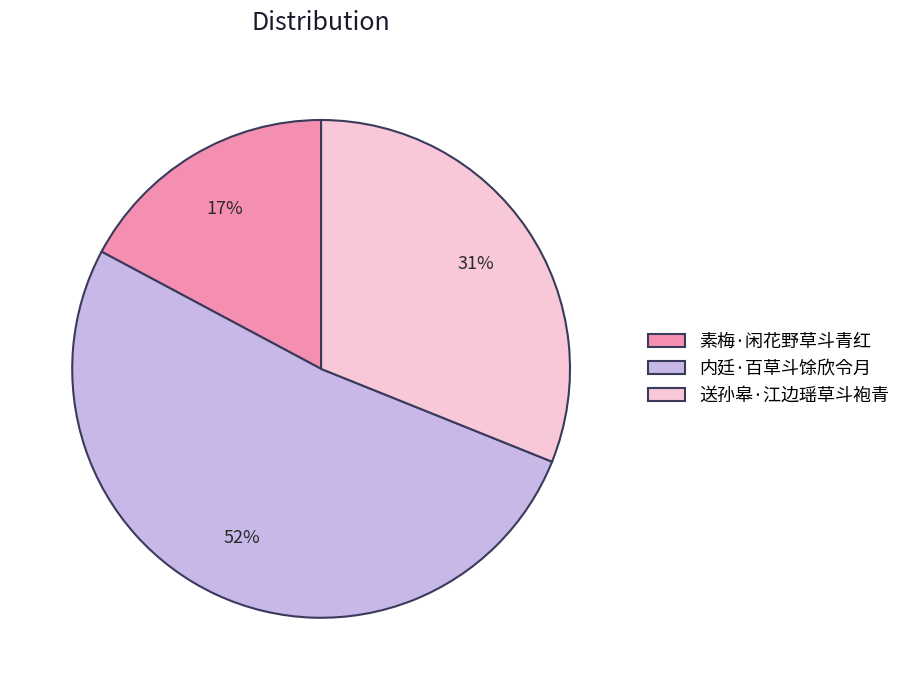

Rank the categories by value from highest to lowest.

内廷·百草斗馀欣令月, 送孙皋·江边瑶草斗袍青, 素梅·闲花野草斗青红